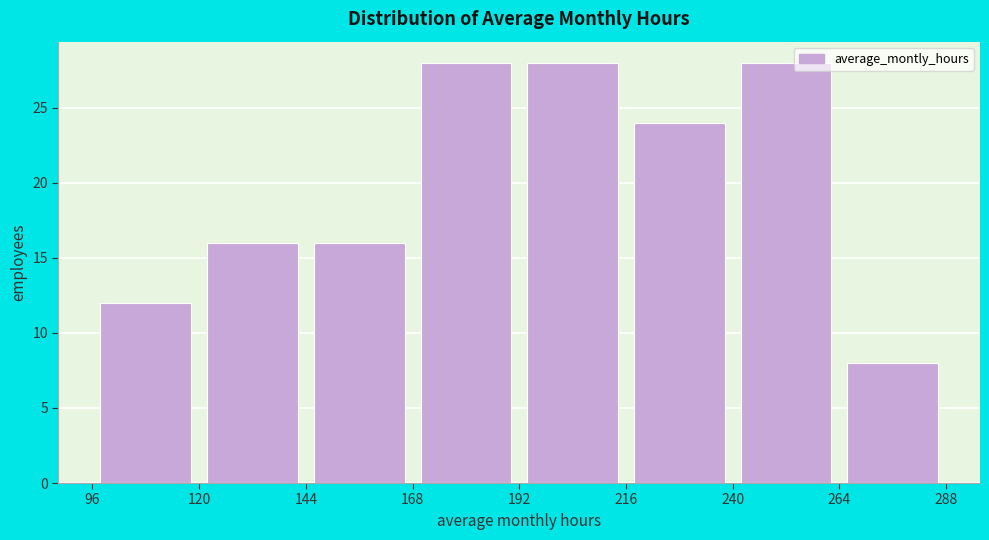

Reading left to right, list every bar in this chart as the range it spans on the x-axis followed by its height. The values are not printed on the chart, so give them approximately, as read against the axis.

96 to 120: 12
120 to 144: 16
144 to 168: 16
168 to 192: 28
192 to 216: 28
216 to 240: 24
240 to 264: 28
264 to 288: 8